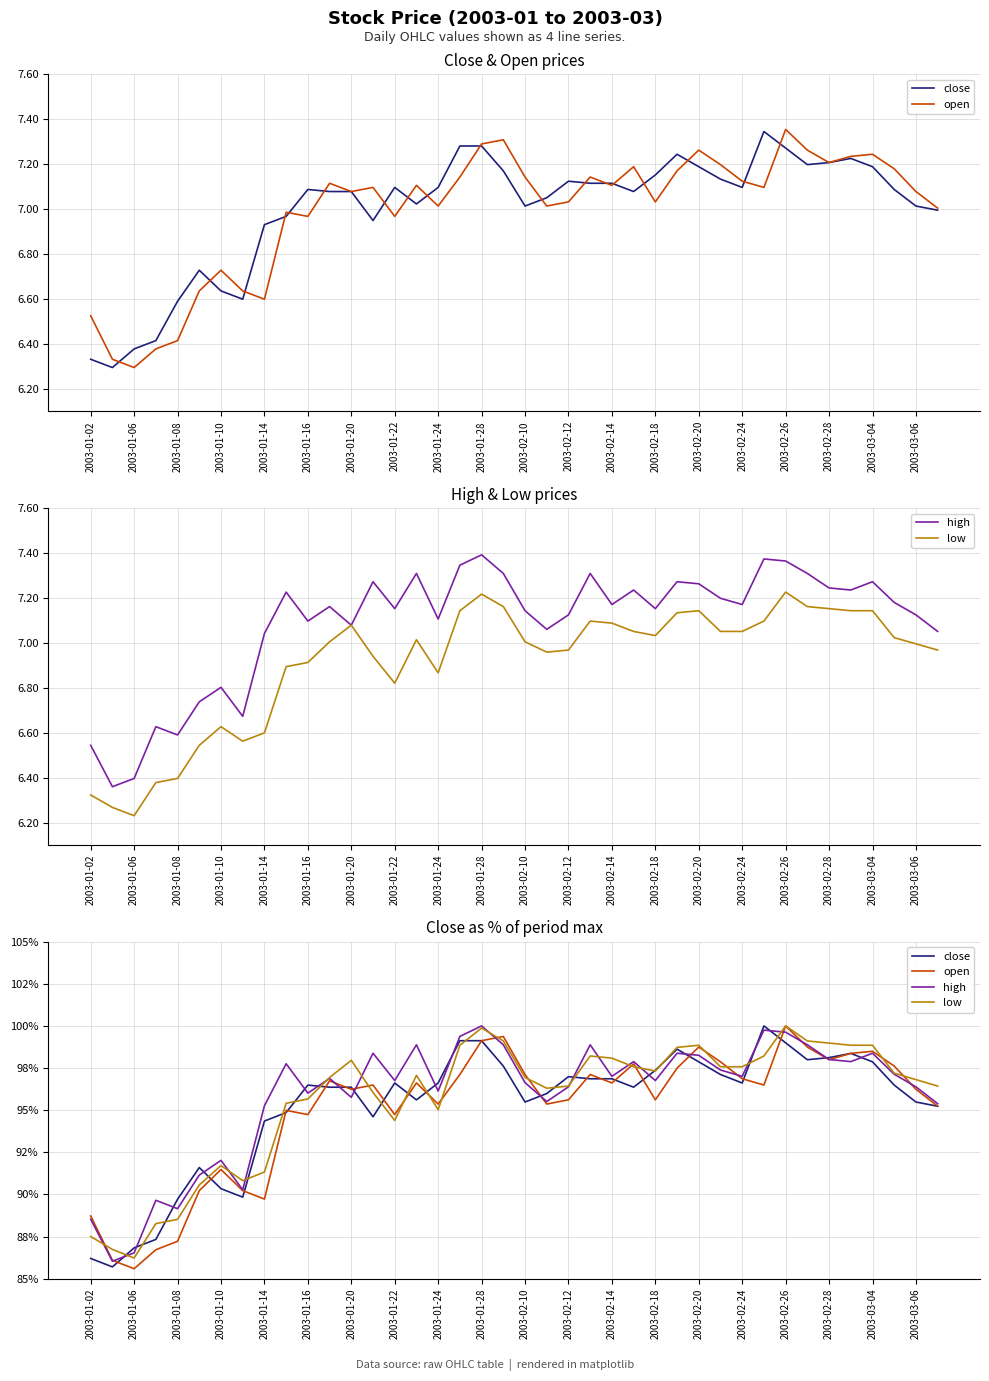

How many data points does each series have?

40